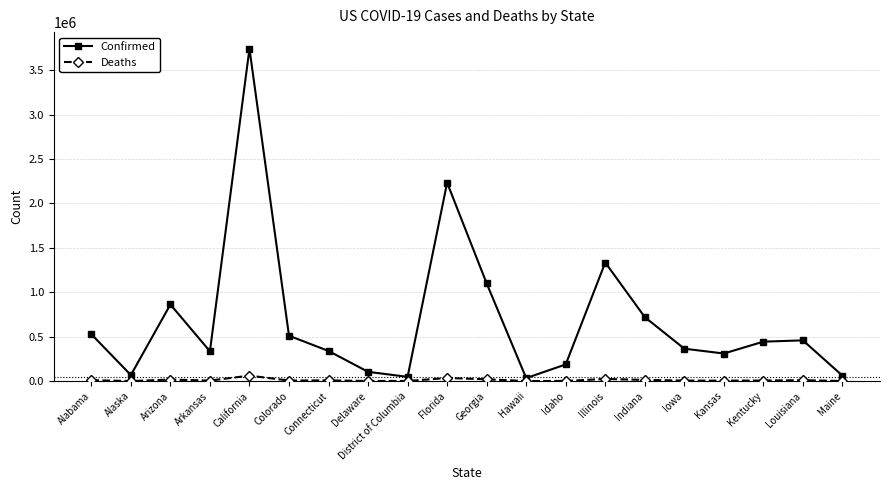

Is this an area chart (filled region under the line)?

No